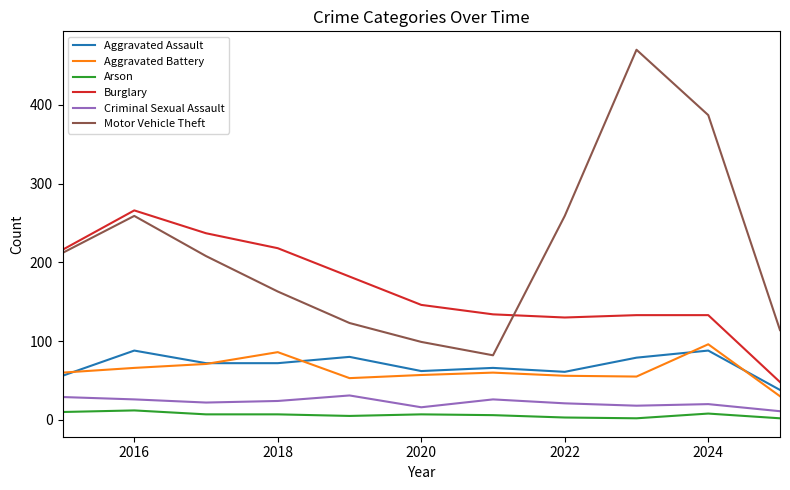

What is the minimum value for Aggravated Battery?

30